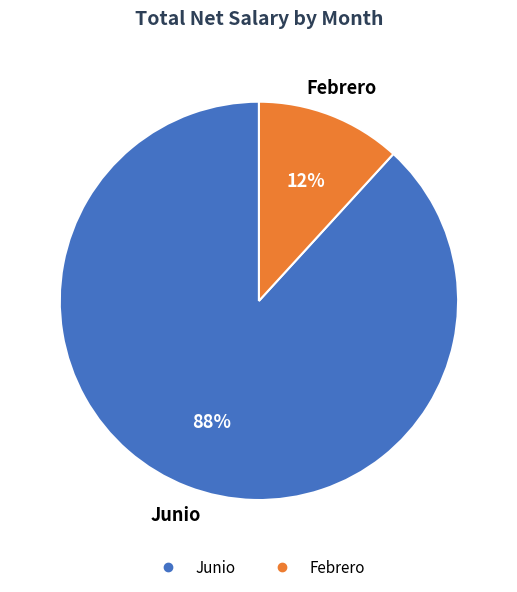

Which category has the smallest portion of the pie?

Febrero